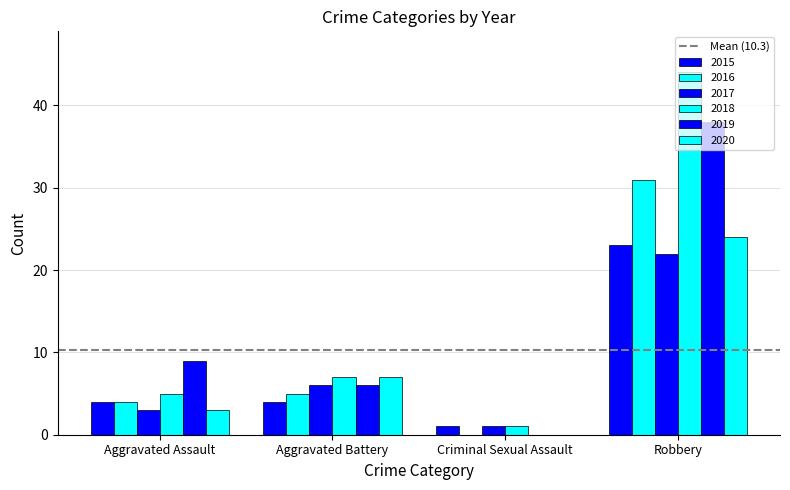

Between Aggravated Battery and Criminal Sexual Assault, which series saw the biggest shift?

2020